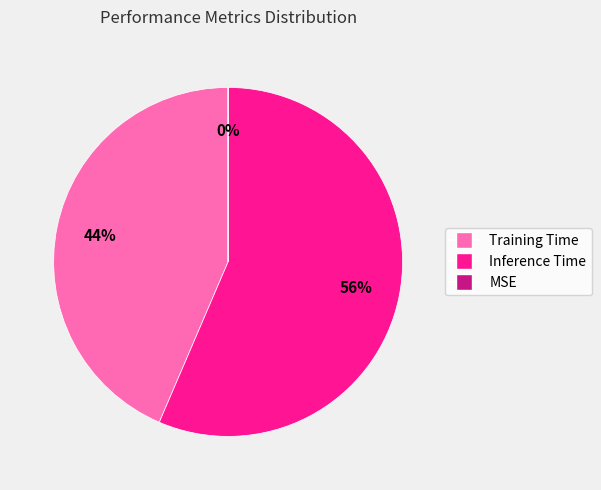

Which category has the biggest portion of the pie?

Inference Time